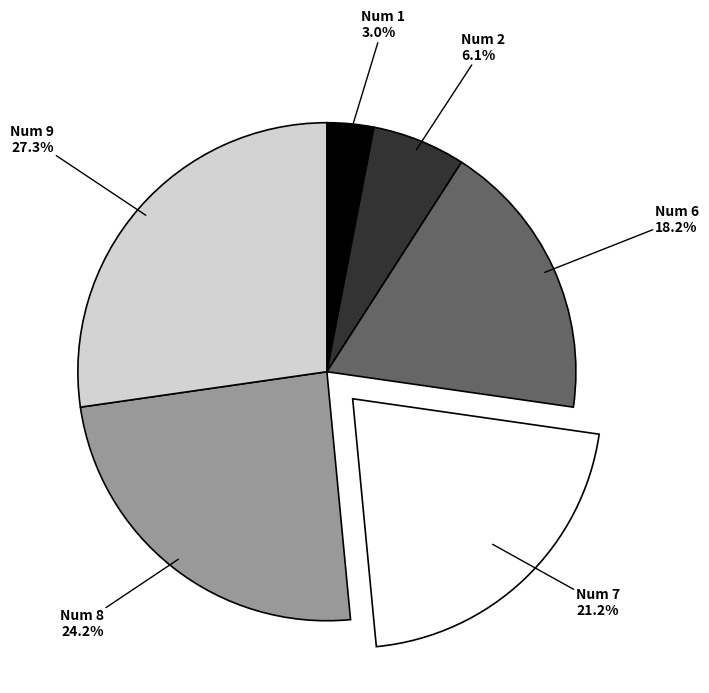

Does Num 8 represent more than half of the total?

No